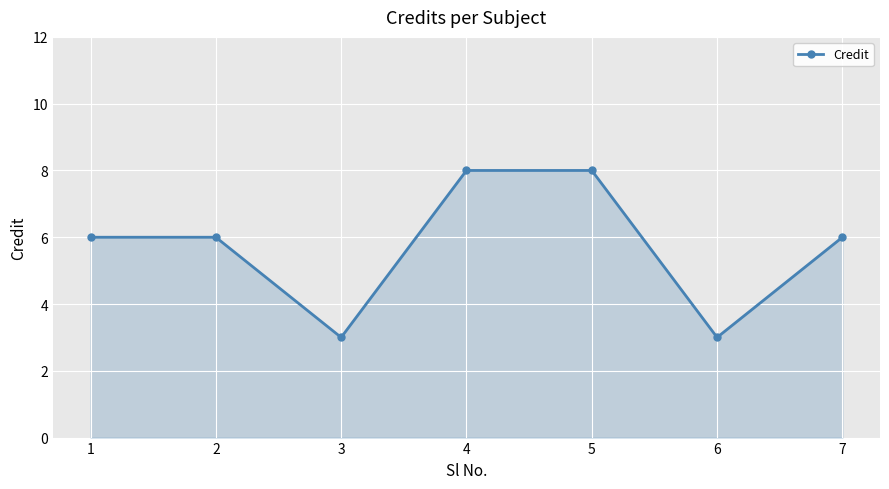

What is the sum of the values at 5 and 2?

14